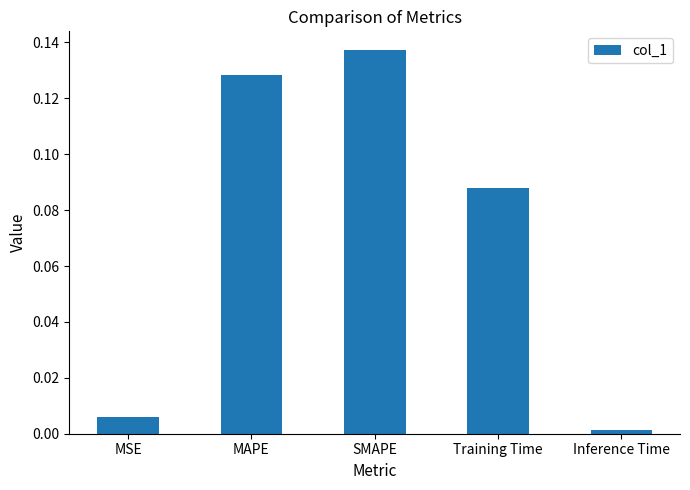

What position from the left is Inference Time?

5